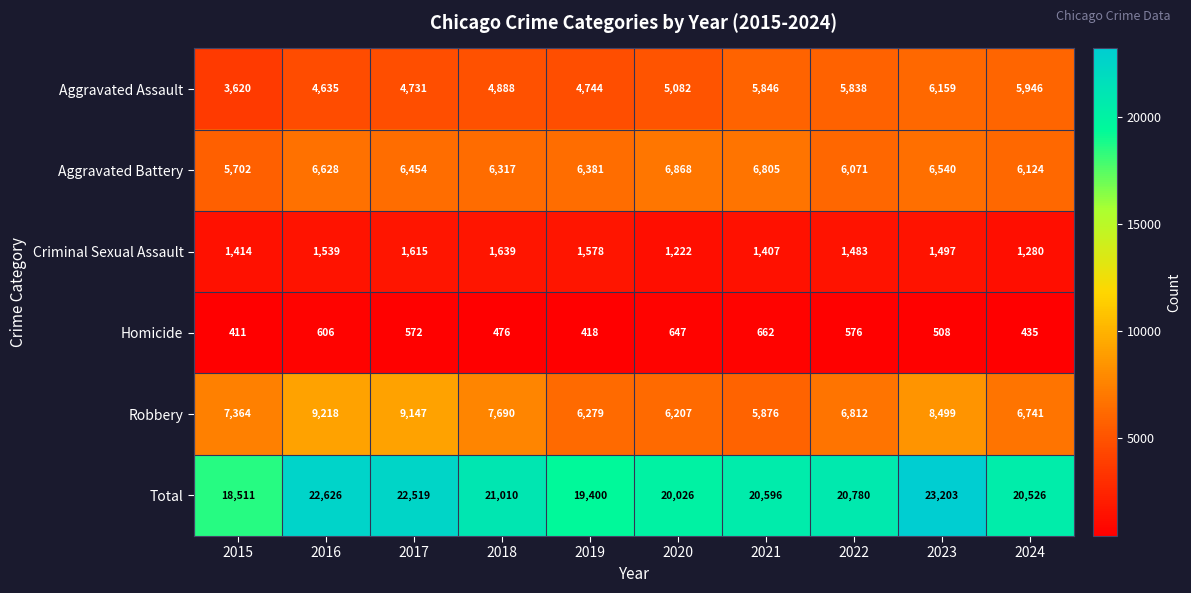

At which category does the chart reach its peak across all series?

2023